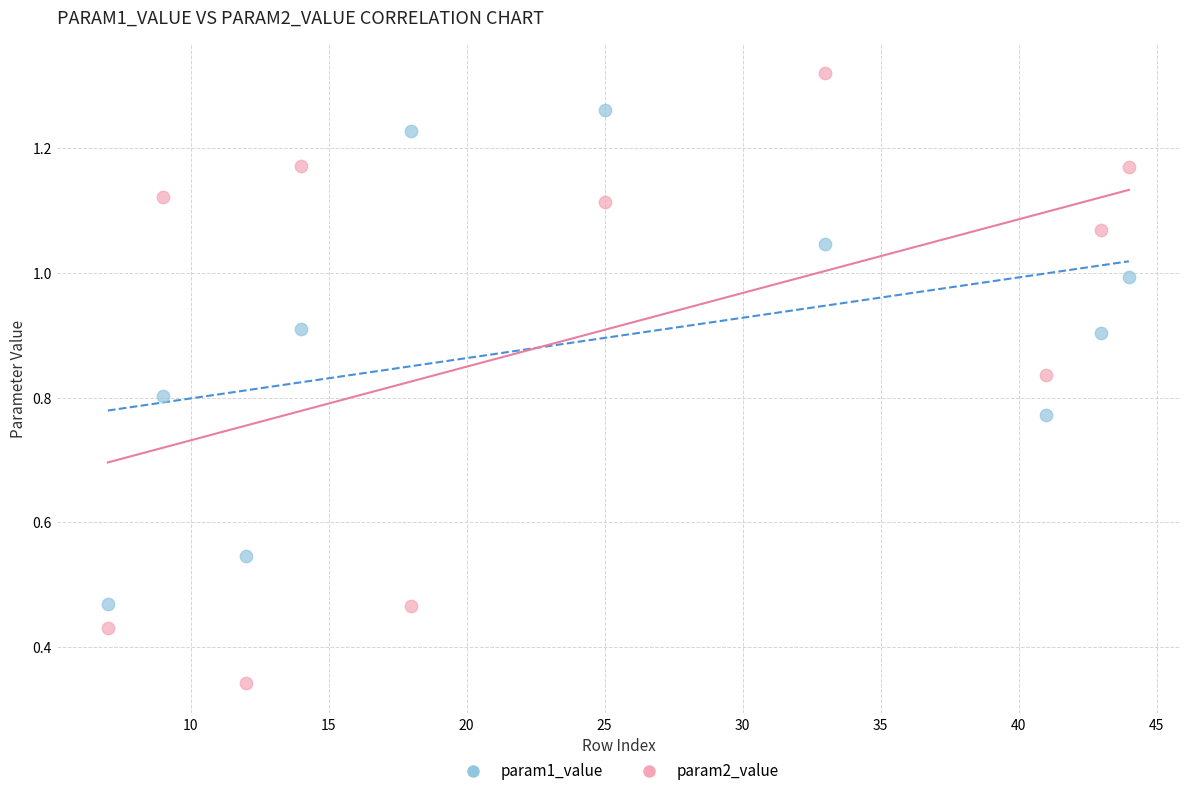

Which series has the widest spread of Y values?

param2_value